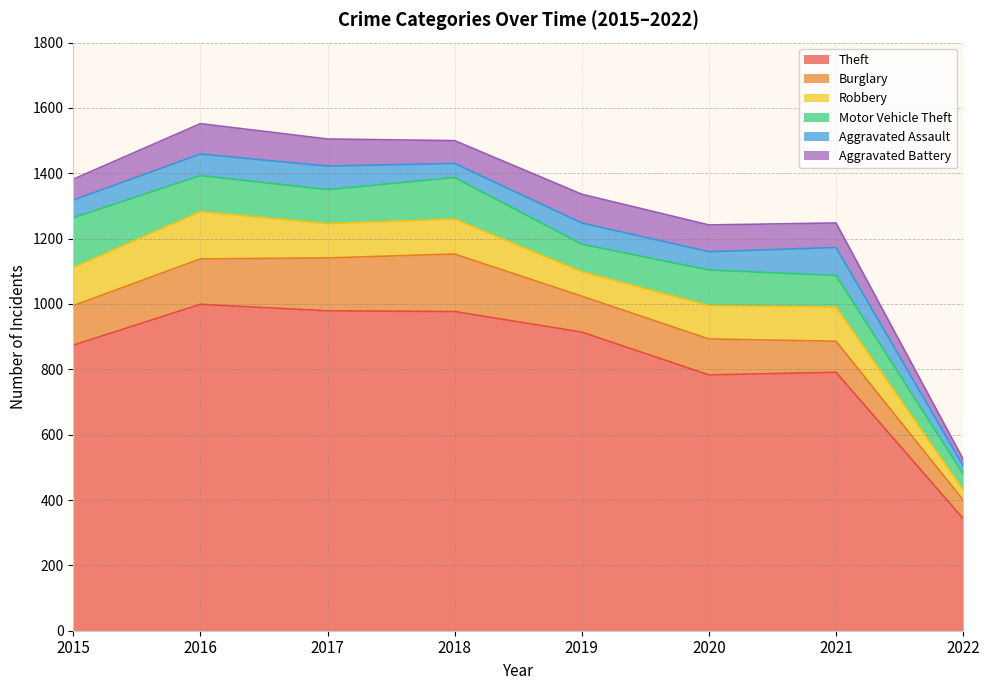

True or false: Theft and Burglary intersect in this chart.

False